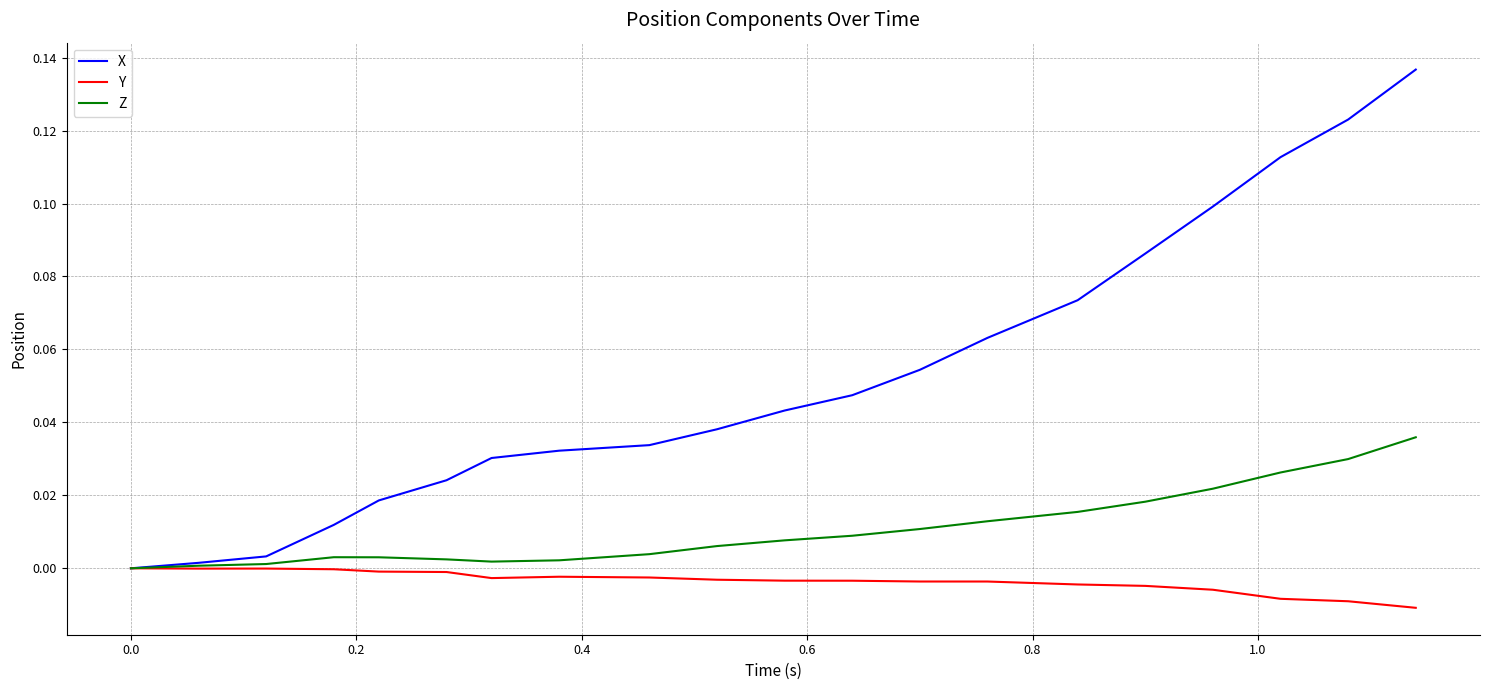

How many values in Z are above zero?

19